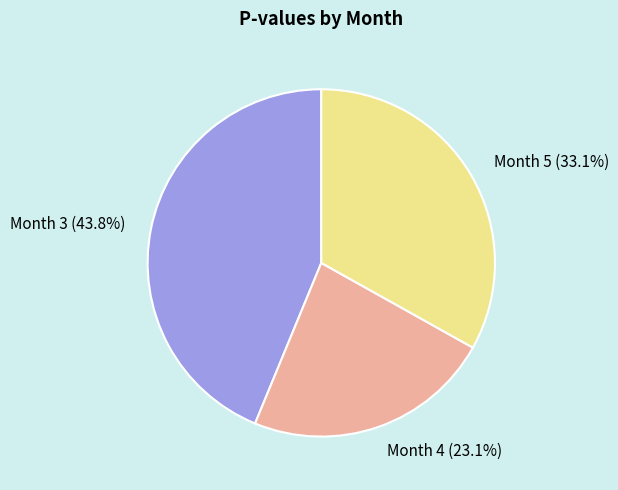

Which slice is the smallest?

Month 4